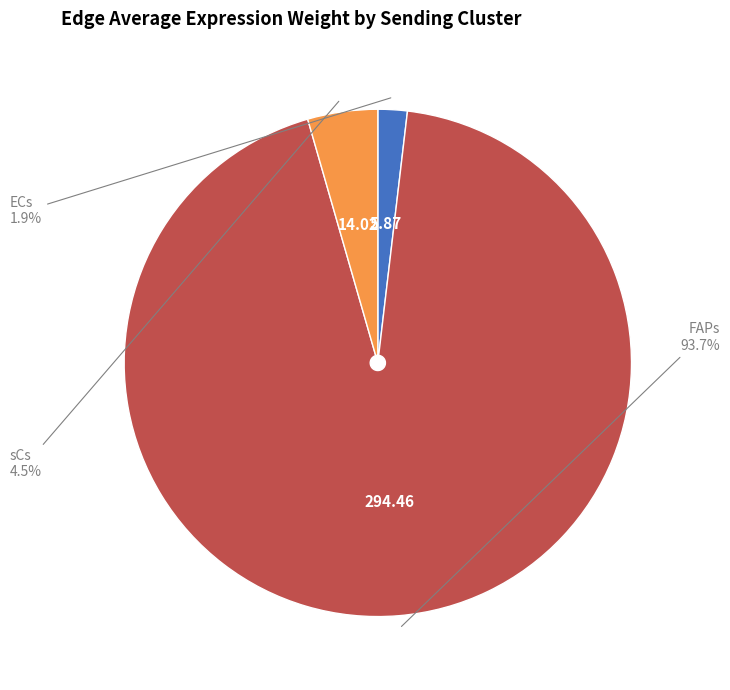

Is there any slice that represents more than half of the pie?

Yes